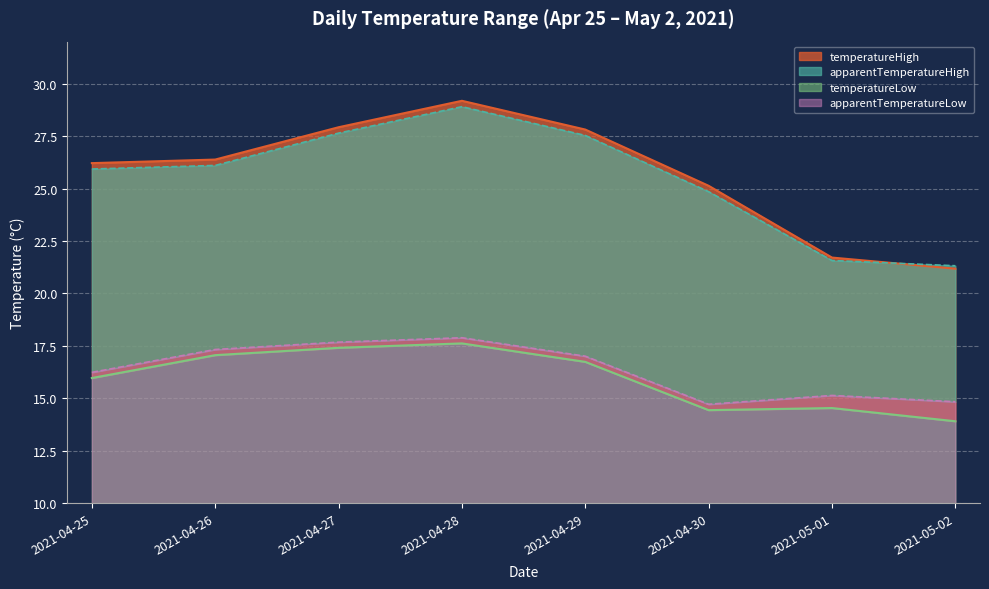

Reading left to right, transcribe all the data shown in this chart.

temperatureHigh: 26.2	26.4	27.9	29.2	27.8	25.1	21.7	21.2
temperatureLow: 16.0	17.1	17.4	17.6	16.7	14.4	14.5	13.9
apparentTemperatureHigh: 25.9	26.1	27.6	28.9	27.5	24.9	21.6	21.3
apparentTemperatureLow: 16.2	17.3	17.7	17.9	17.0	14.7	15.1	14.8